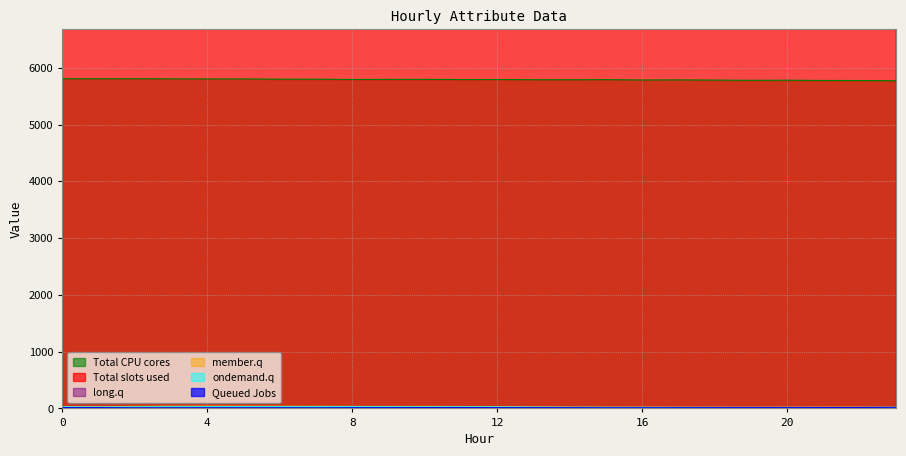

What is the highest value of the Total CPU cores series?

5807.1